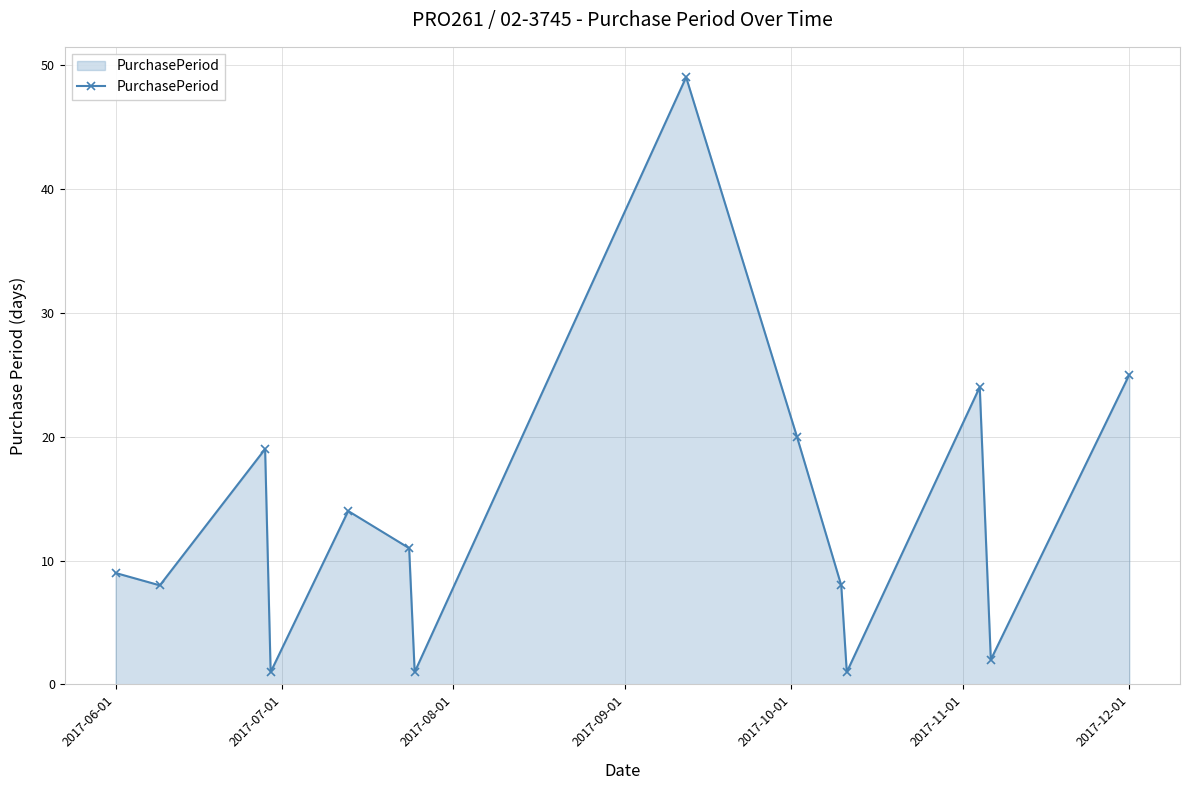

What is the value of the 12th point from the left?

24